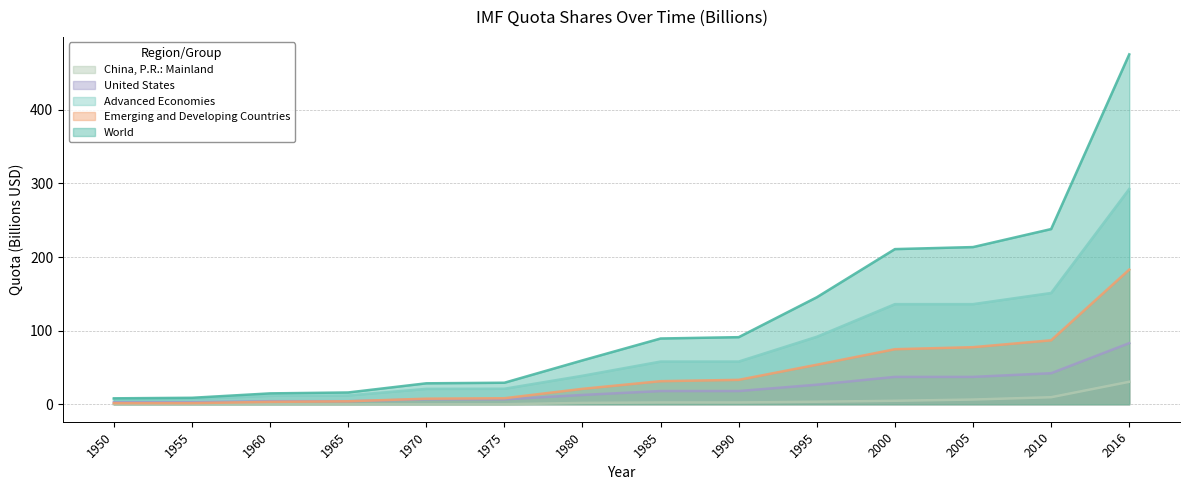

What is the value of the United States point at the 5th from the left?

6.7